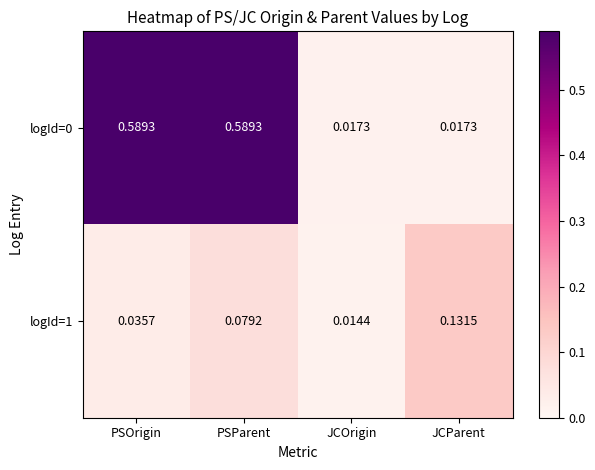

At which category is the sum across all series the highest?

PSParent